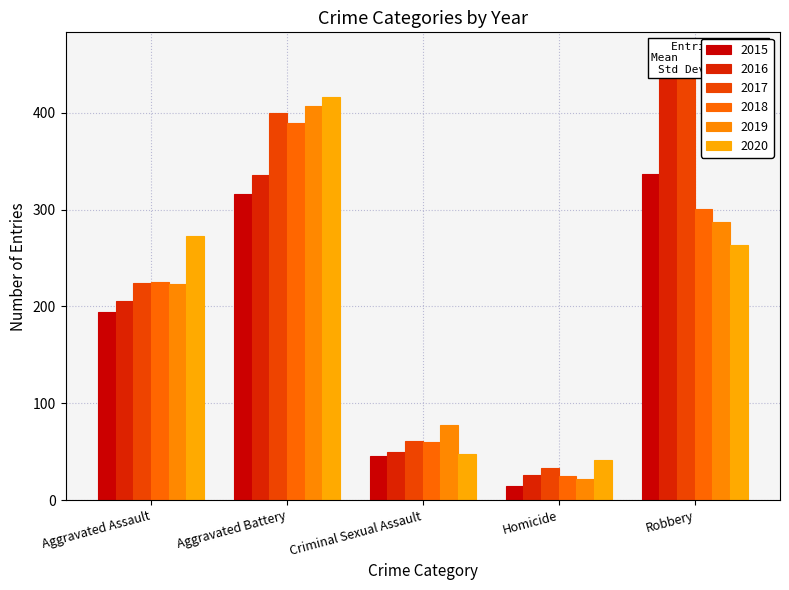

What is the greatest value displayed?

460